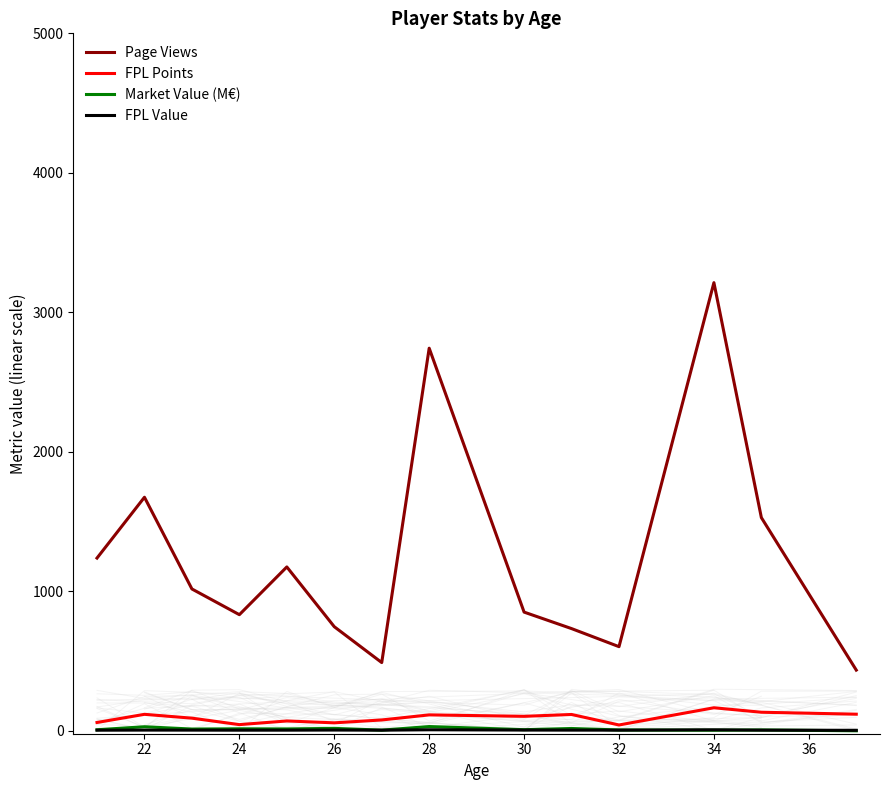

What is the sum of all FPL Value values?

83.3